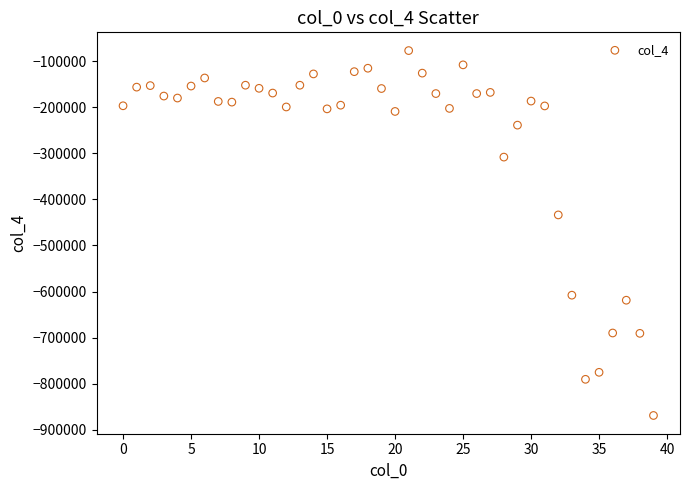

What is the range of Y values (max minus min)?

792370